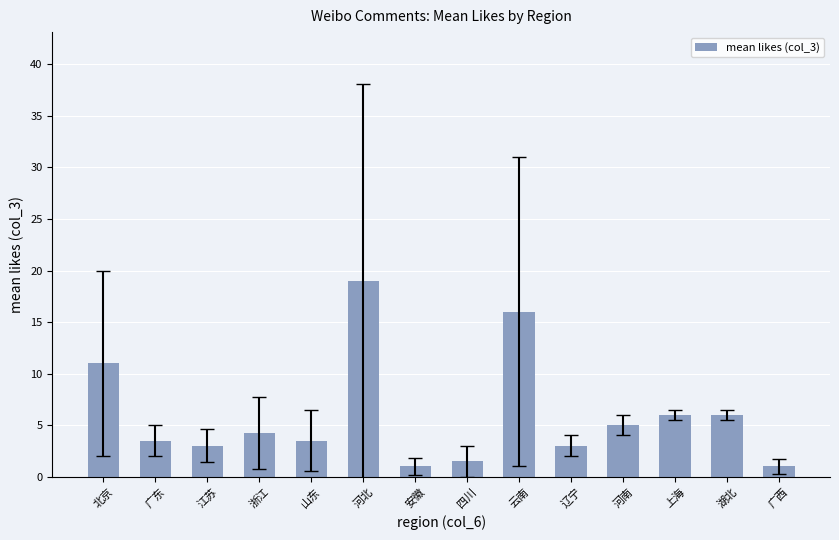

Which category has the highest value across all series?

河北